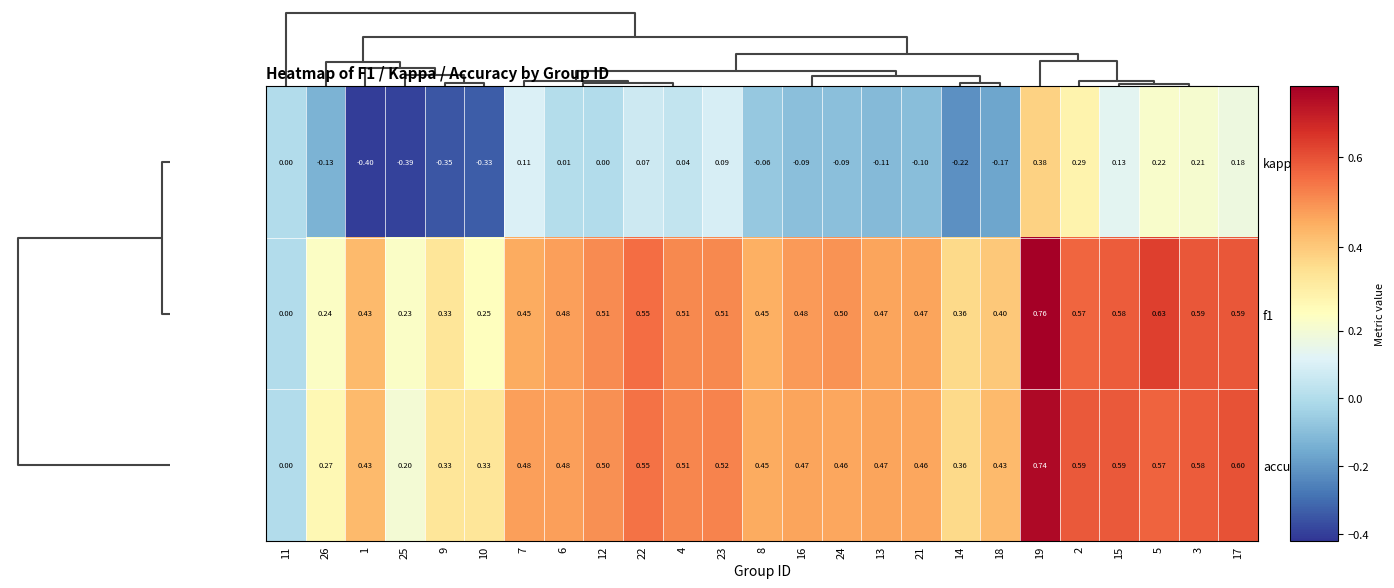

Which series has the largest total across all categories?

accuracy